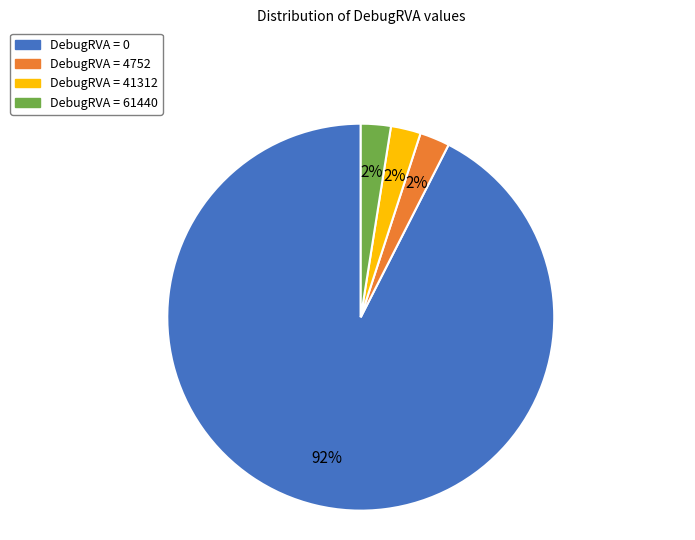

Is there any slice that represents more than half of the pie?

Yes